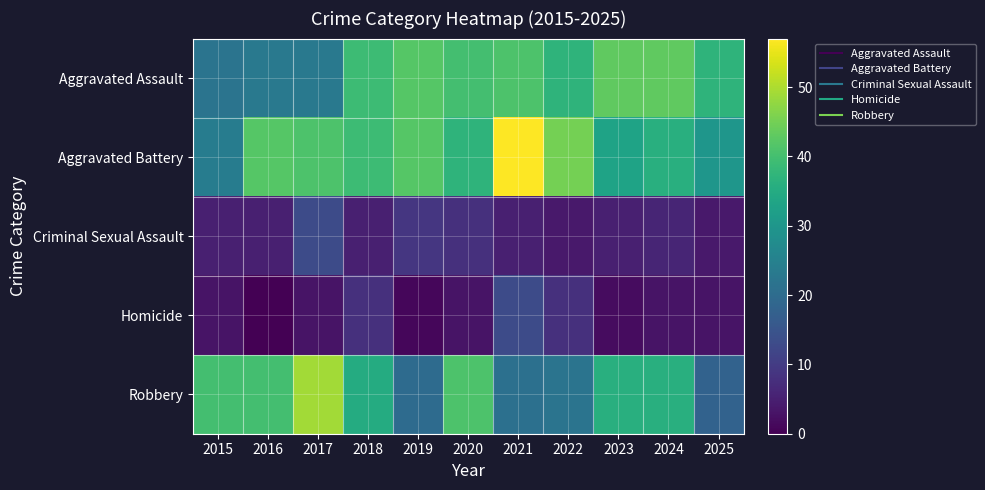

Reading left to right, what are all the values shown in this chart?

Aggravated Assault: 2015=22	2016=23	2017=23	2018=39	2019=42	2020=40	2021=41	2022=37	2023=43	2024=43	2025=37
Aggravated Battery: 2015=24	2016=42	2017=41	2018=39	2019=42	2020=37	2021=57	2022=45	2023=33	2024=36	2025=30
Criminal Sexual Assault: 2015=5	2016=5	2017=13	2018=5	2019=9	2020=8	2021=5	2022=4	2023=5	2024=6	2025=4
Homicide: 2015=3	2016=0	2017=3	2018=8	2019=1	2020=3	2021=13	2022=8	2023=2	2024=3	2025=3
Robbery: 2015=40	2016=40	2017=49	2018=35	2019=20	2020=41	2021=21	2022=22	2023=36	2024=36	2025=18